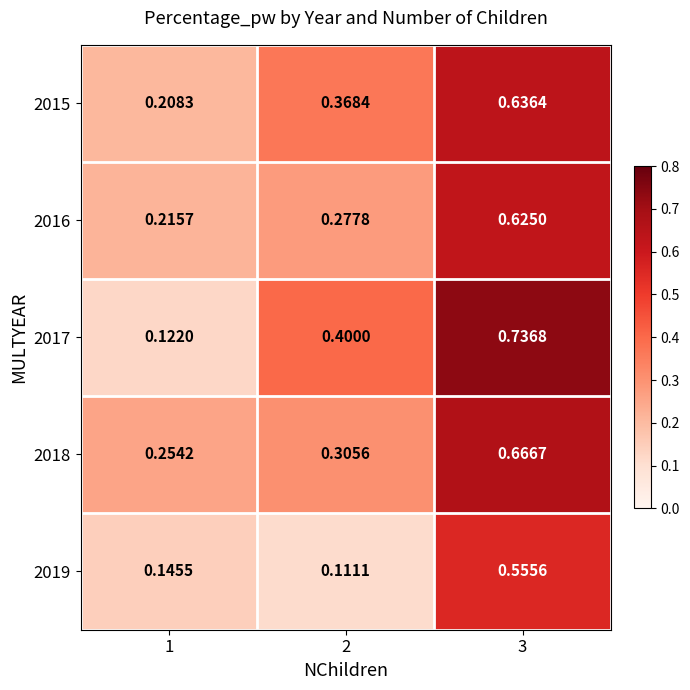

Which series has the widest spread of values?

2017